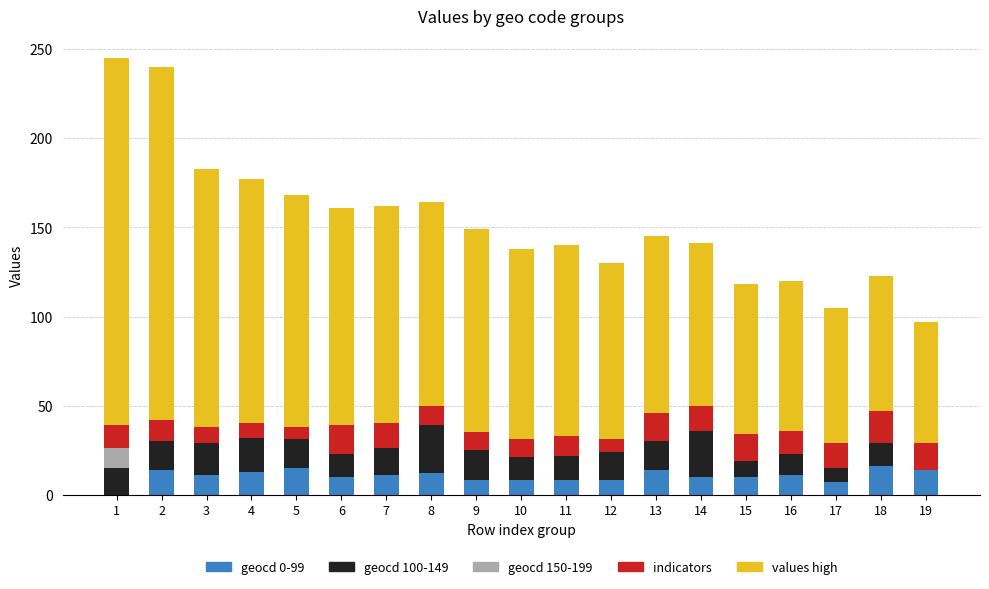

Are the bars grouped side by side (vs. stacked)?

No